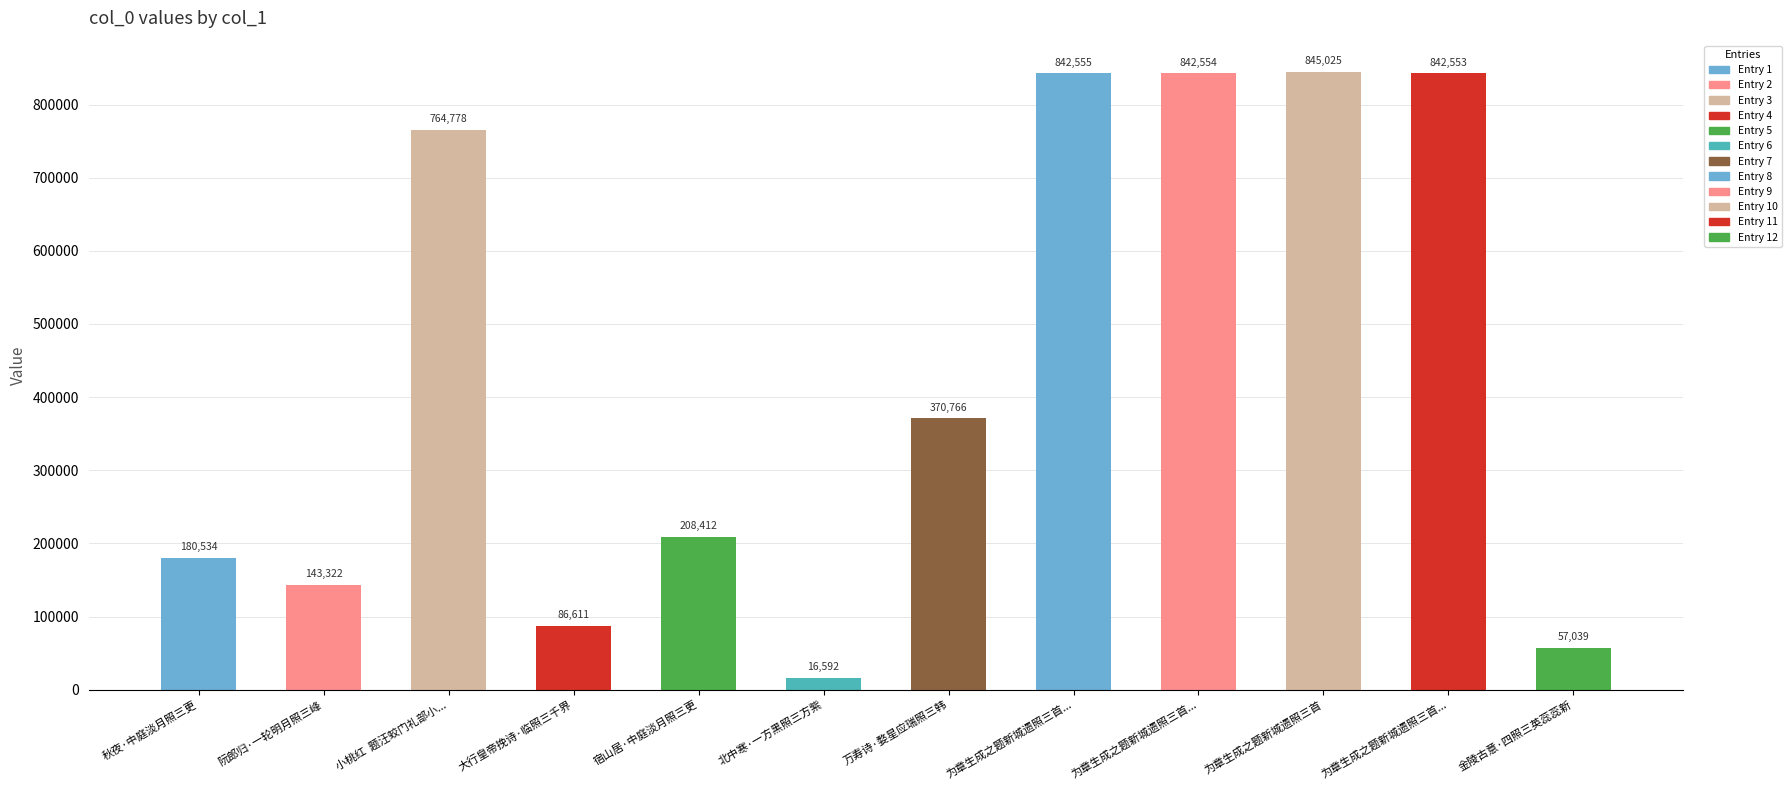

What is the minimum value shown in the chart?

16592